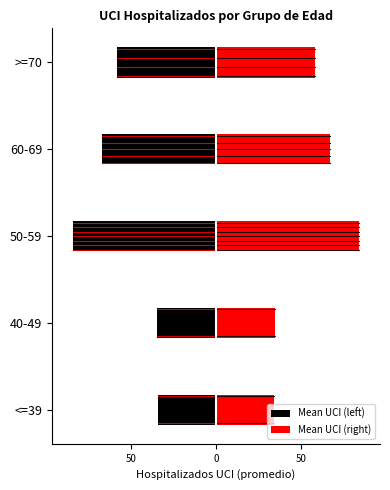

What is the value of the Mean UCI (right) bar at the 3rd from the left?

84.0